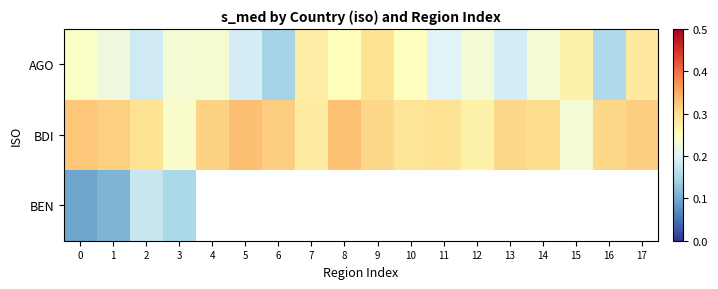

The BDI series shows 0.1 at 3. True or false?

False